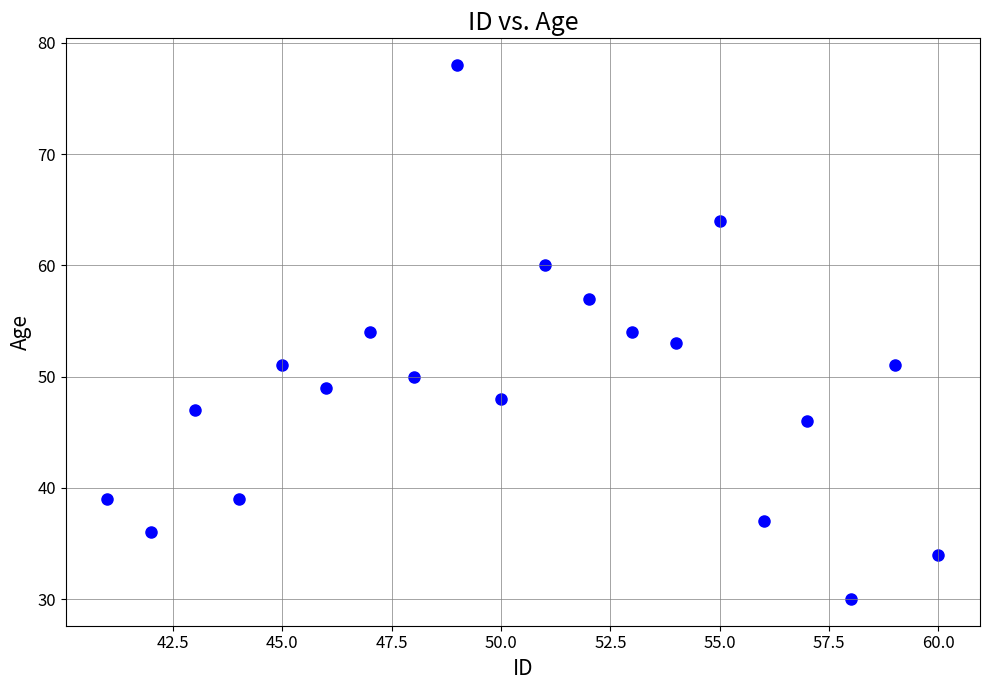

What is the range of X values (max minus min)?

19